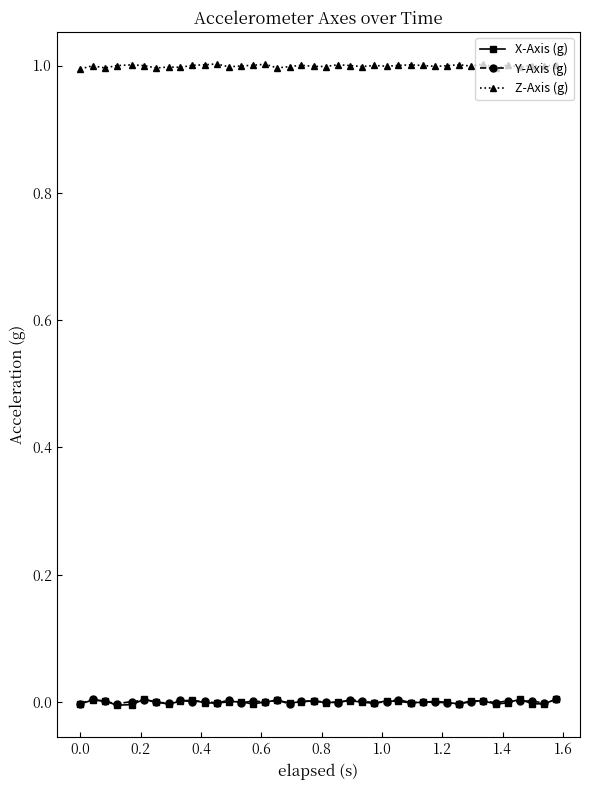

What is the maximum value for Z-Axis (g)?

1.0